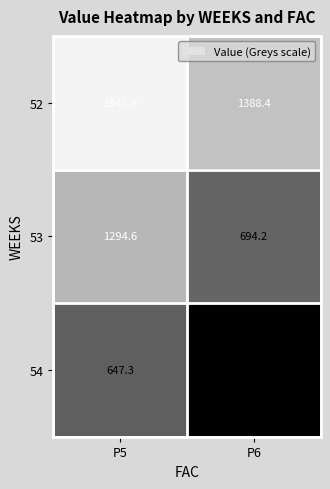

At which category is the sum across all series the highest?

P5